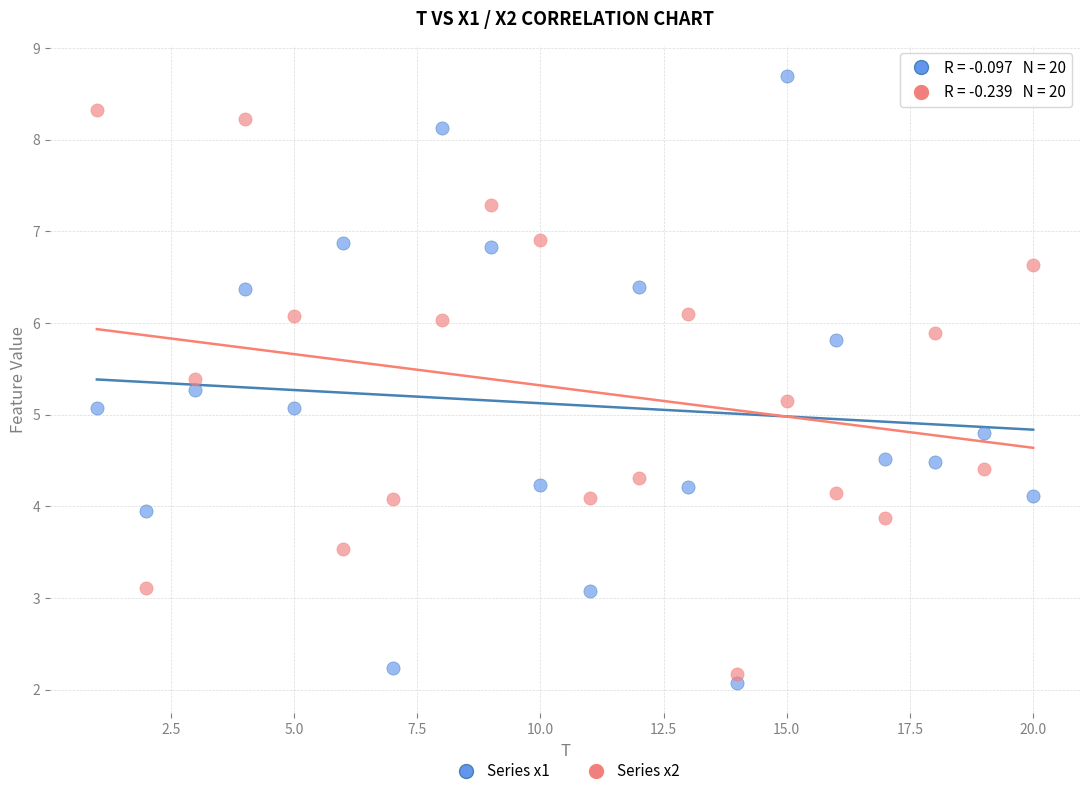

Across all data points, what is the range of X values (max minus min)?

19.0